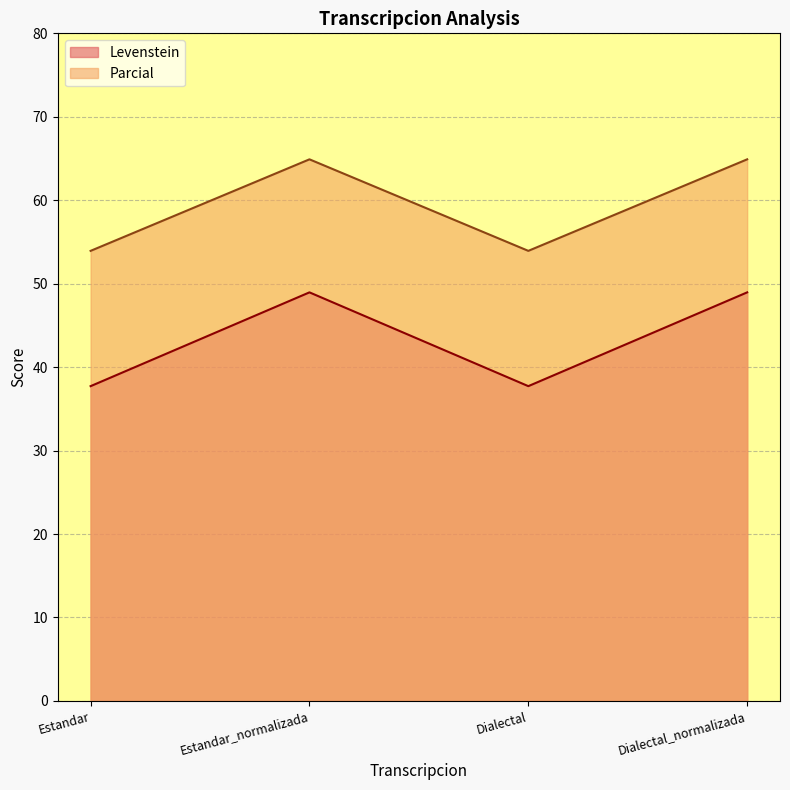

Which category has the highest value in the Levenstein series?

Estandar_normalizada